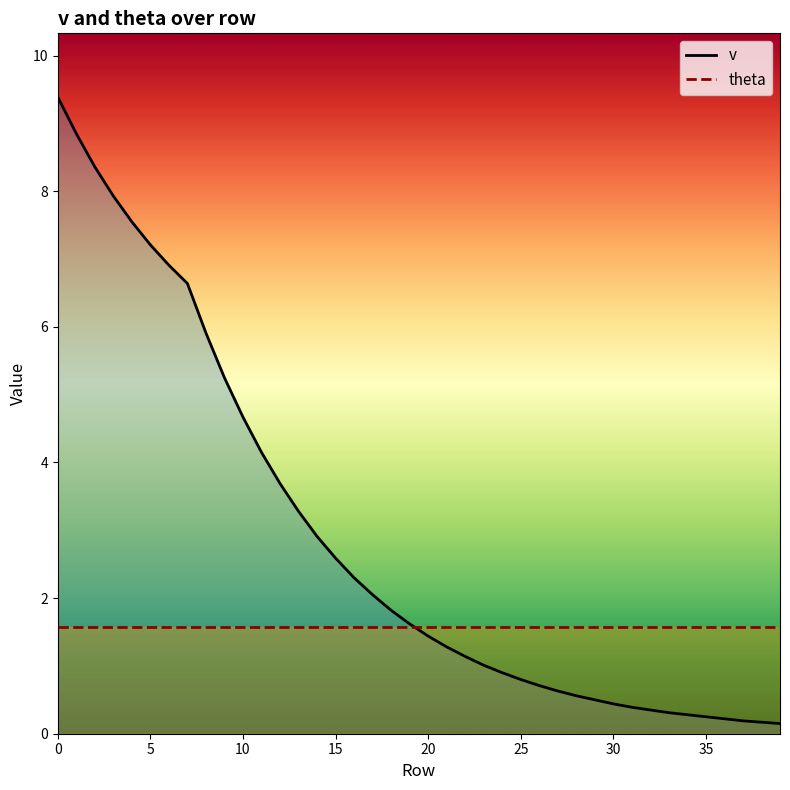

List the series in order of their peak value, highest first.

v, theta